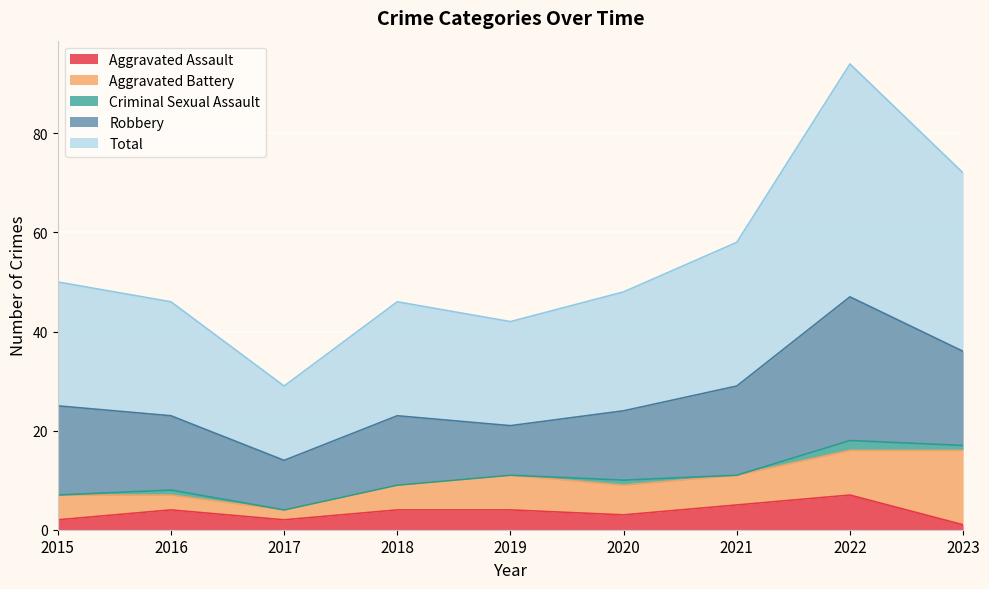

What are all the series names shown in the legend?

Aggravated Assault, Aggravated Battery, Criminal Sexual Assault, Robbery, Total